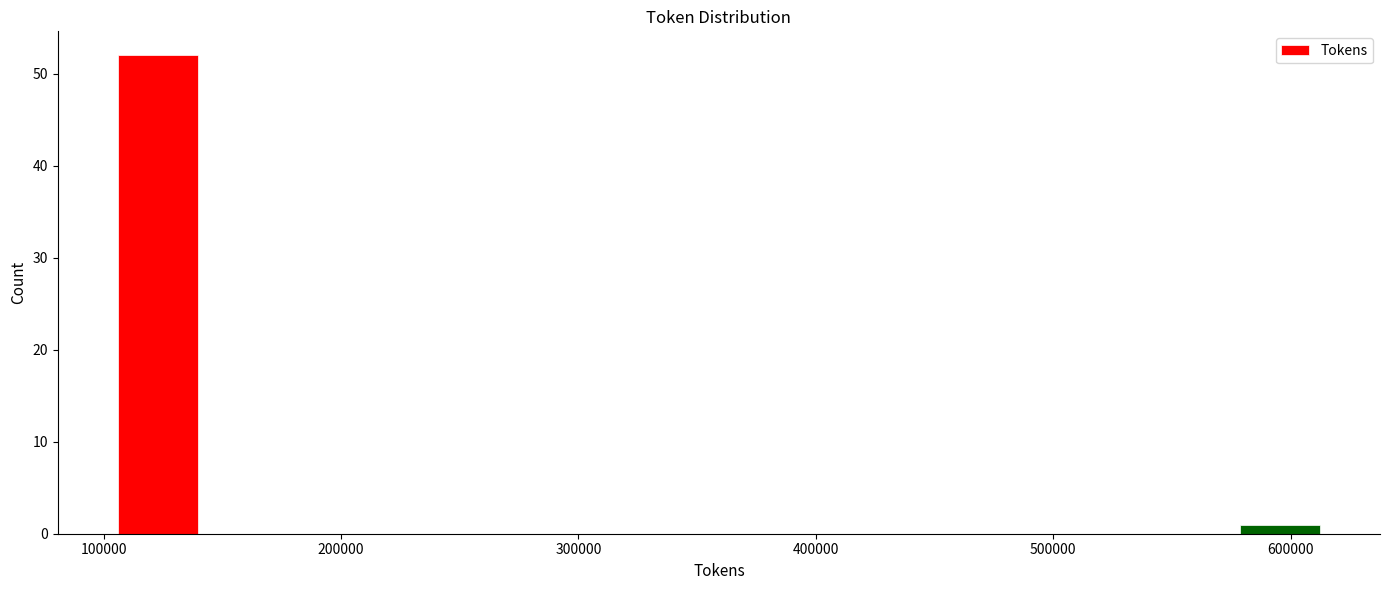

Read against the x-axis, roughly where is the centre of the tallest bar?

120000